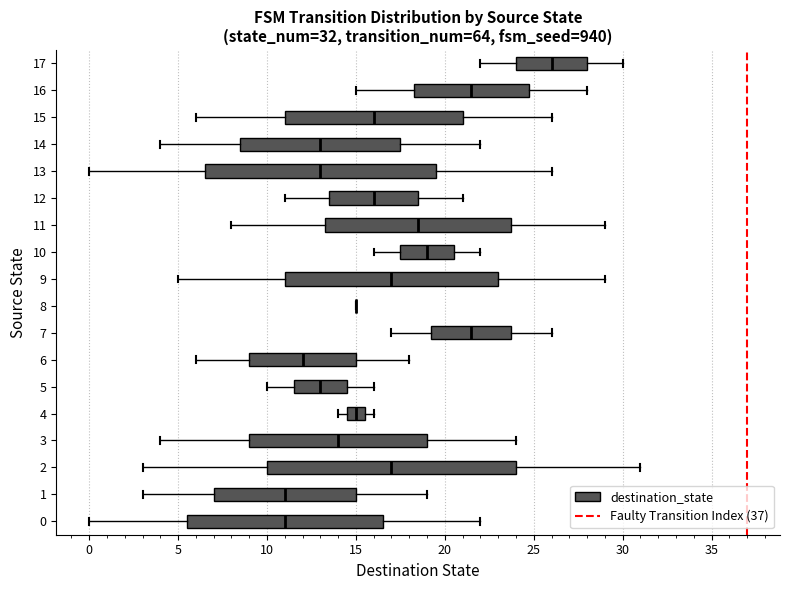

Comparing the boxes themselves (not the whiskers), which one is the widest?

2